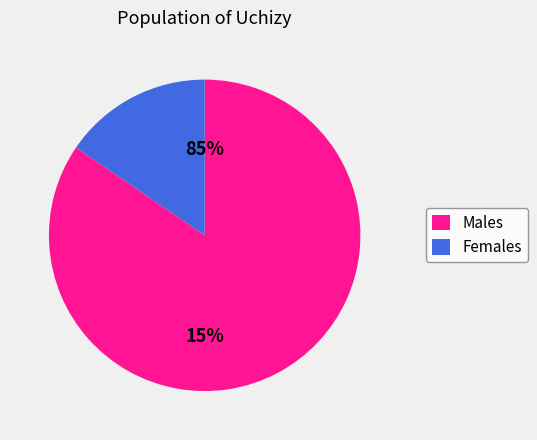

To the nearest percent, what percentage of the pie is 25?

3%